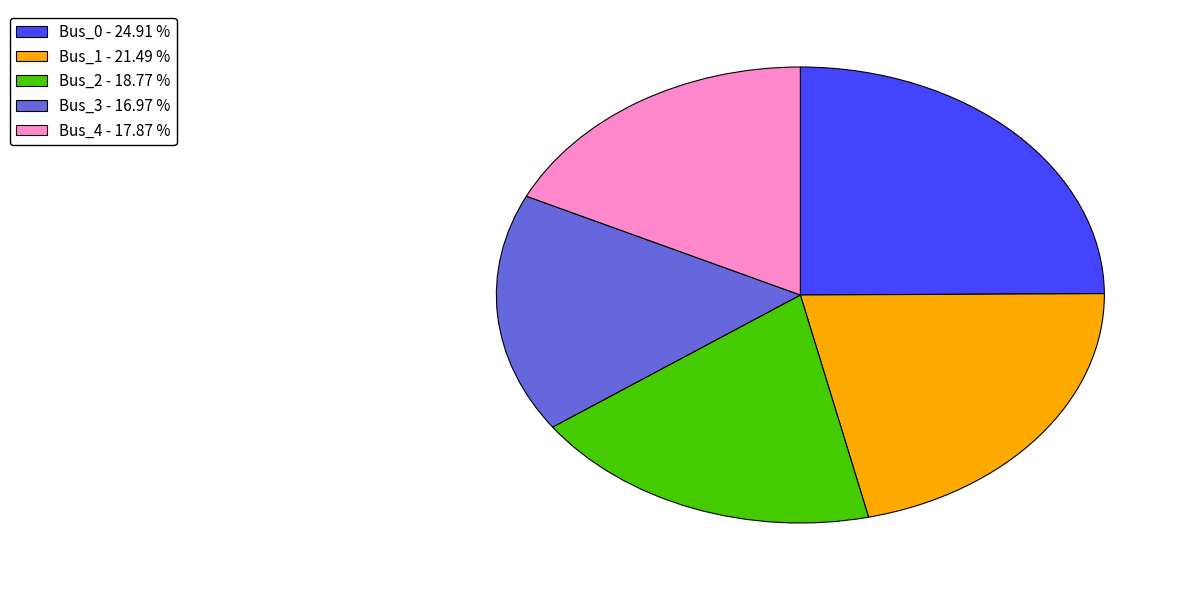

Is Bus_2 the majority of the pie?

No